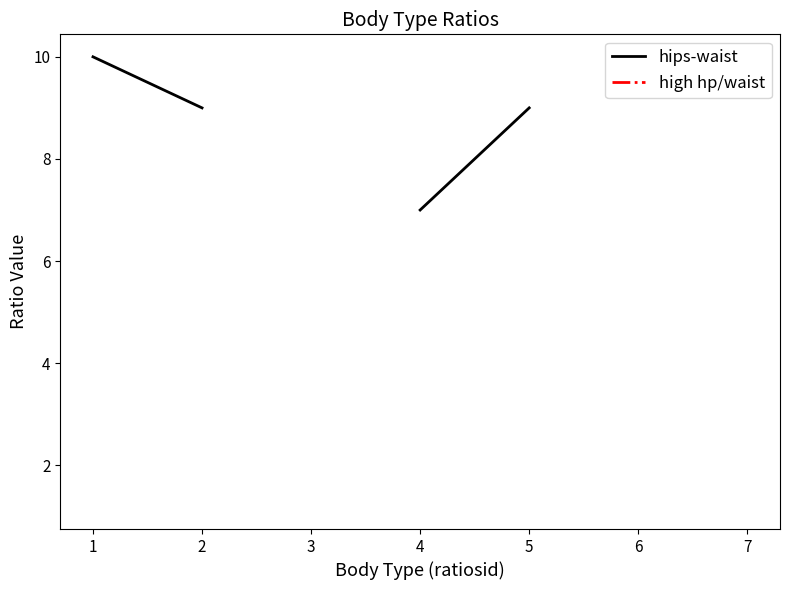

List the series in order of their overall mean, lowest first.

hips-waist, high hp/waist